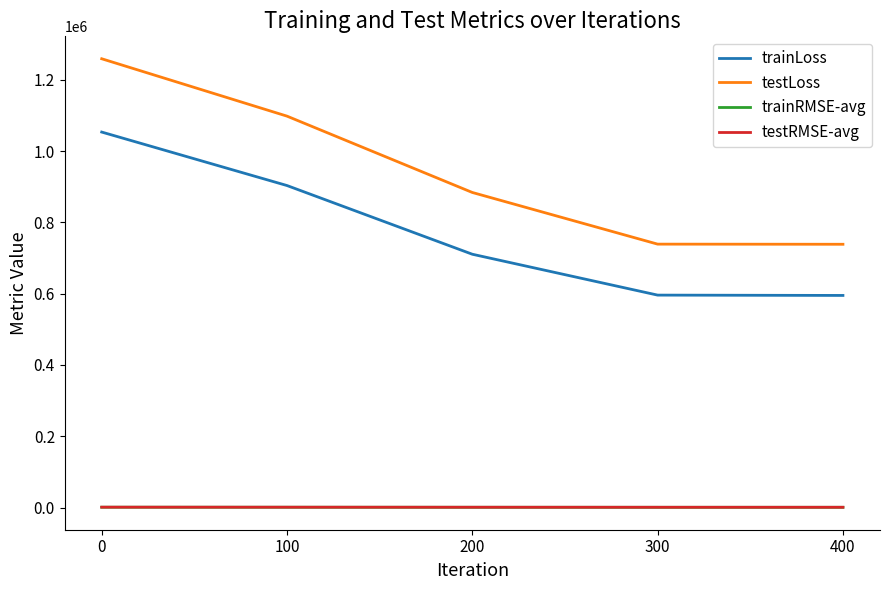

Which series changed the most between 100 and 400?

testLoss